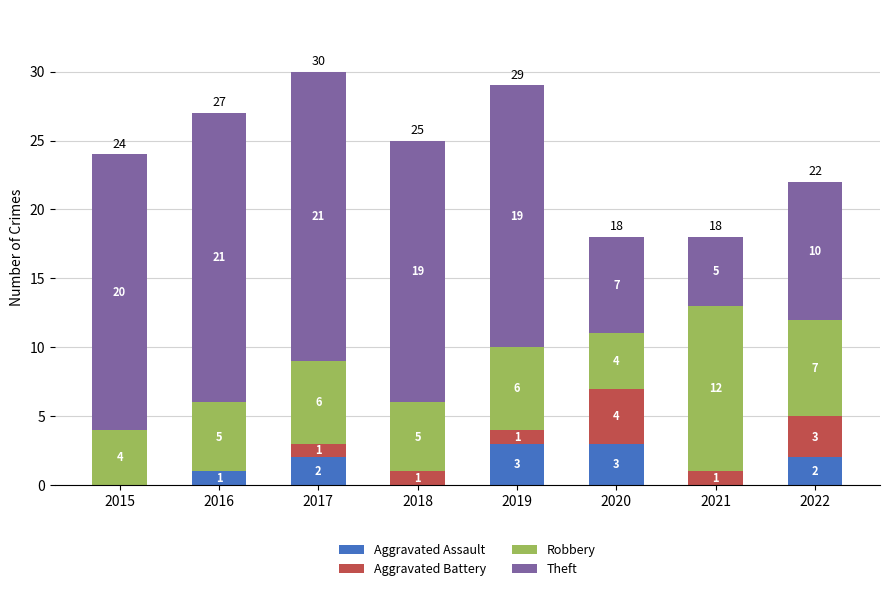

How many categories are shown in the chart?

8